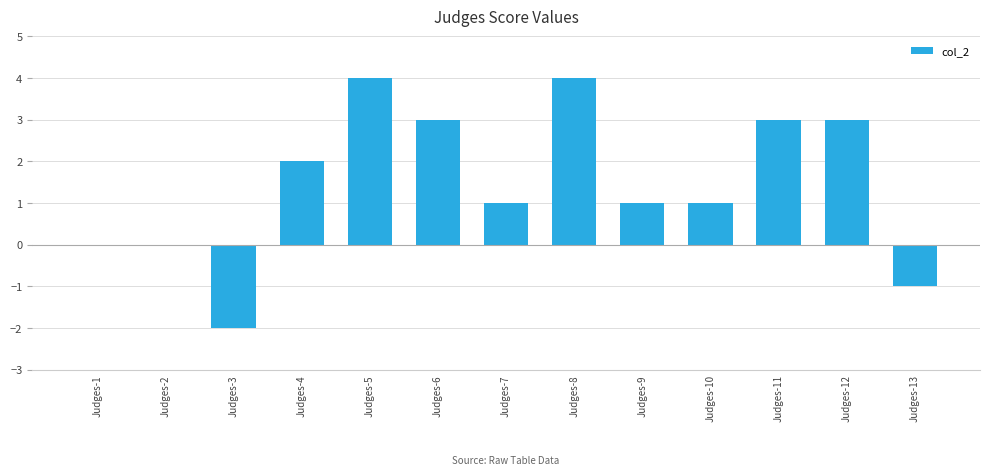

Are the bars horizontal?

No